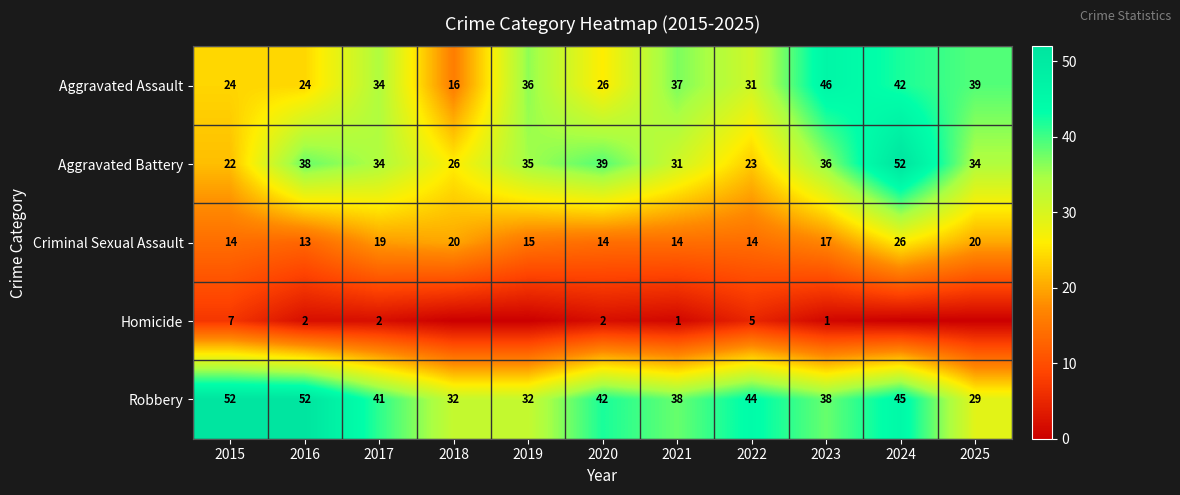

How many data points does each series have?

11